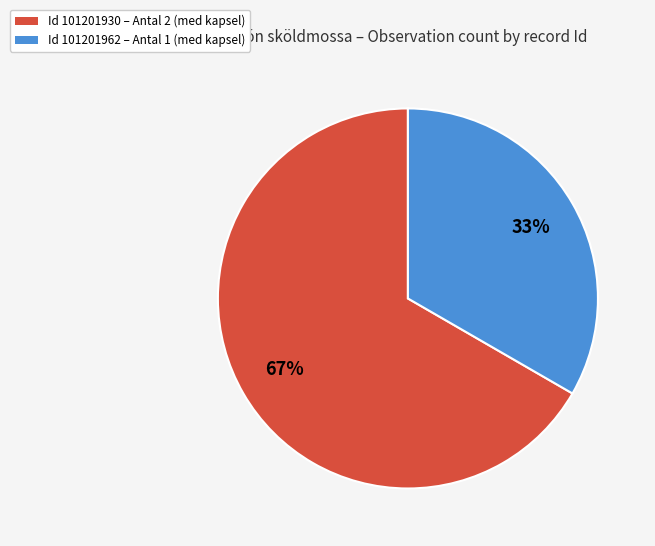

Between Id 101201930 – Antal 2 (med kapsel) and Id 101201962 – Antal 1 (med kapsel), which is larger?

Id 101201930 – Antal 2 (med kapsel)